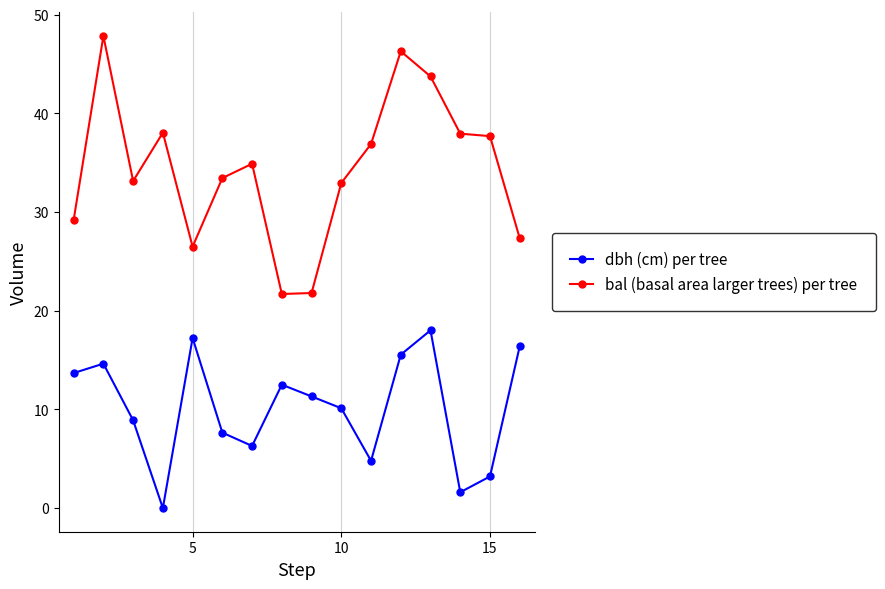

Does the chart display data point markers on the line(s)?

Yes